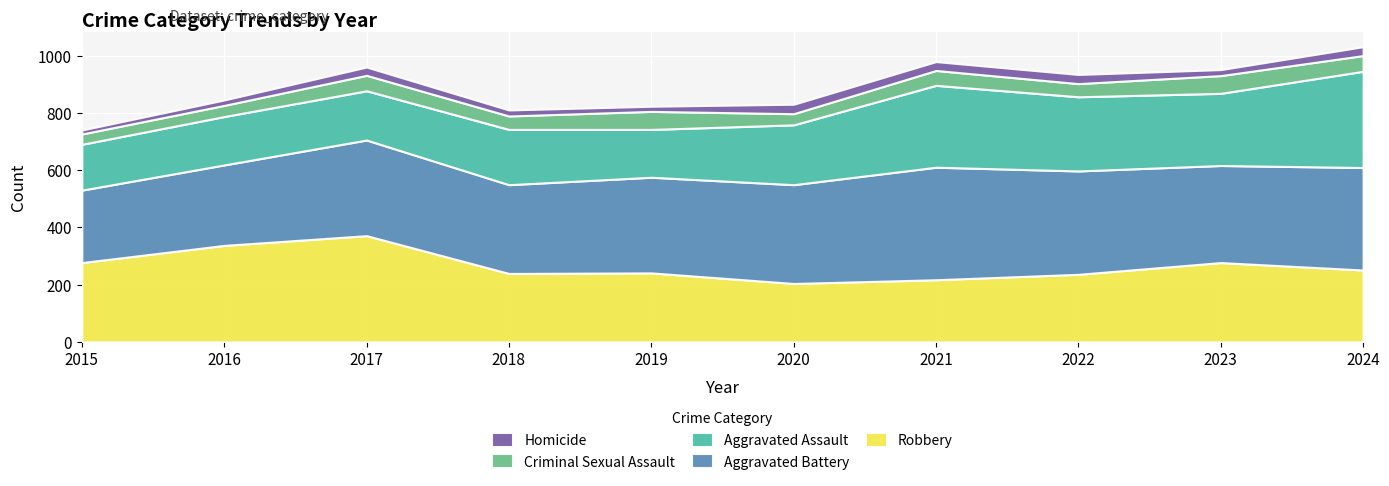

Reading left to right, extract all data points from this chart.

Aggravated Assault: 2015=160	2016=169	2017=172	2018=193	2019=167	2020=209	2021=286	2022=259	2023=252	2024=336
Aggravated Battery: 2015=253	2016=281	2017=334	2018=310	2019=334	2020=345	2021=393	2022=361	2023=339	2024=358
Criminal Sexual Assault: 2015=36	2016=39	2017=54	2018=47	2019=63	2020=39	2021=52	2022=46	2023=62	2024=55
Homicide: 2015=14	2016=19	2017=29	2018=21	2019=18	2020=33	2021=31	2022=32	2023=21	2024=31
Robbery: 2015=277	2016=337	2017=371	2018=239	2019=241	2020=204	2021=217	2022=236	2023=277	2024=251